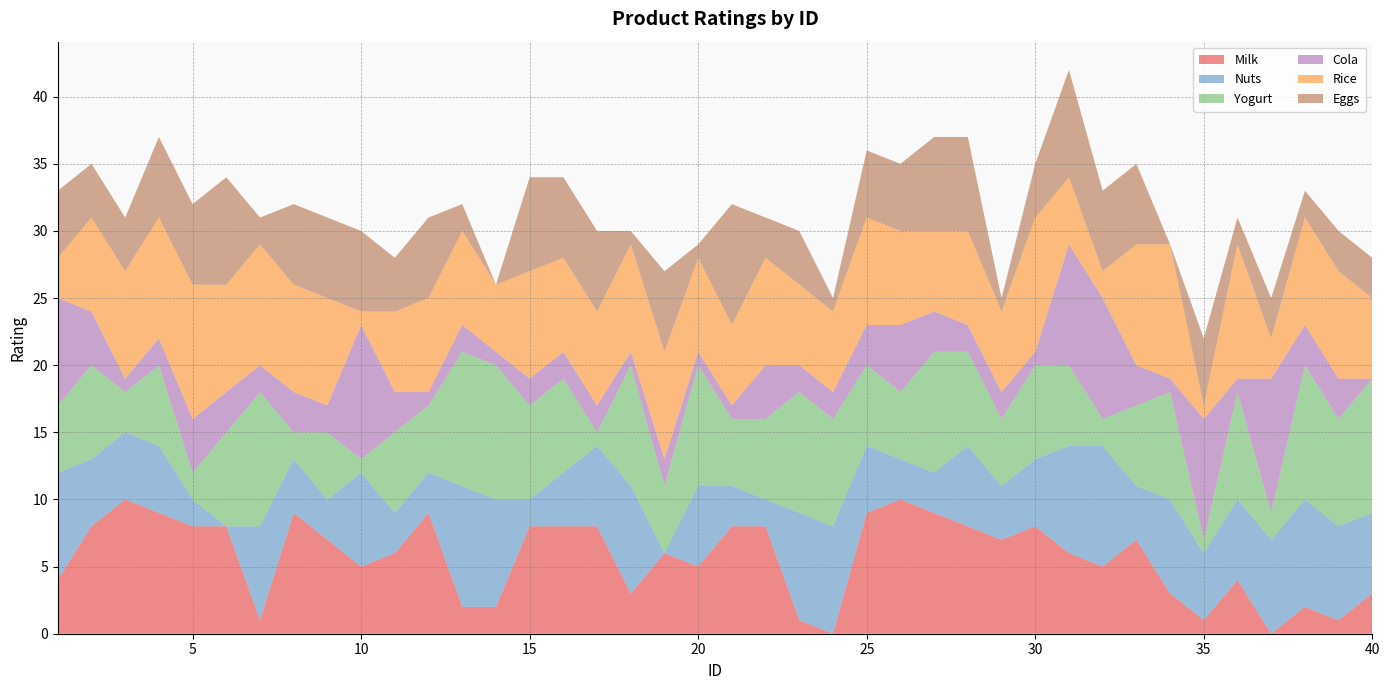

Reading left to right, list all the values displayed in this chart.

Milk: 4	8	10	9	8	8	1	9	7	5	6	9	2	2	8	8	8	3	6	5	8	8	1	0	9	10	9	8	7	8	6	5	7	3	1	4	0	2	1	3
Nuts: 8	5	5	5	2	0	7	4	3	7	3	3	9	8	2	4	6	8	0	6	3	2	8	8	5	3	3	6	4	5	8	9	4	7	5	6	7	8	7	6
Yogurt: 5	7	3	6	2	7	10	2	5	1	6	5	10	10	7	7	1	9	5	9	5	6	9	8	6	5	9	7	5	7	6	2	6	8	1	8	2	10	8	10
Cola: 8	4	1	2	4	3	2	3	2	10	3	1	2	1	2	2	2	1	2	1	1	4	2	2	3	5	3	2	2	1	9	9	3	1	9	1	10	3	3	0
Rice: 3	7	8	9	10	8	9	8	8	1	6	7	7	5	8	7	7	8	8	7	6	8	6	6	8	7	6	7	6	10	5	2	9	10	1	10	3	8	8	6
Eggs: 5	4	4	6	6	8	2	6	6	6	4	6	2	0	7	6	6	1	6	1	9	3	4	1	5	5	7	7	1	4	8	6	6	0	5	2	3	2	3	3